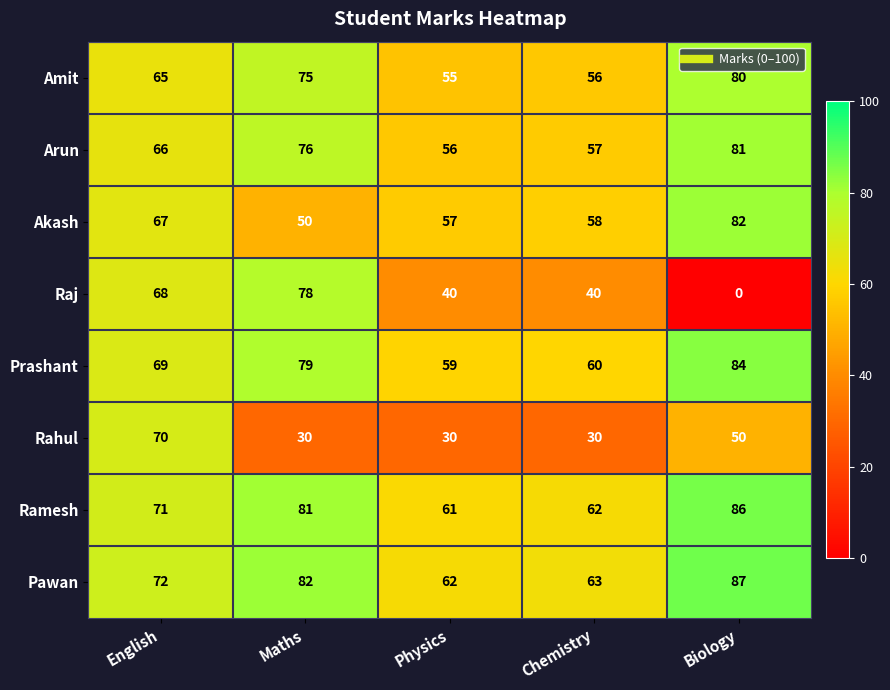

Which series has the largest total across all categories?

Pawan